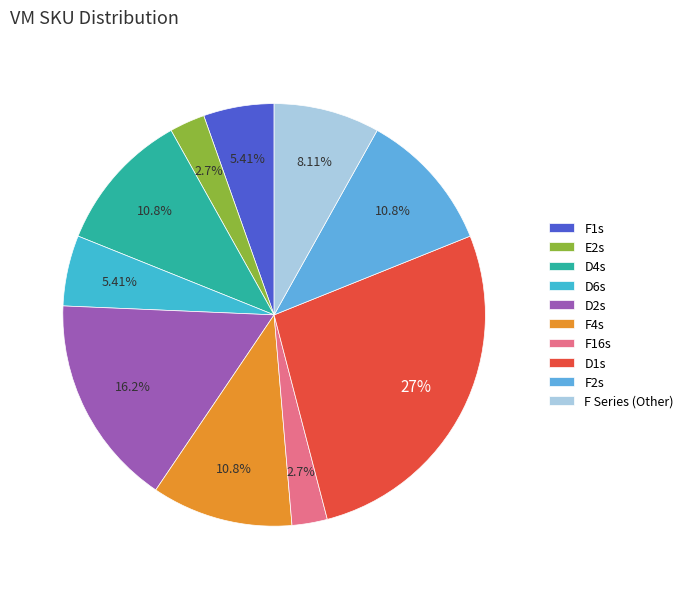

To the nearest percent, what is the average slice percentage?

10%